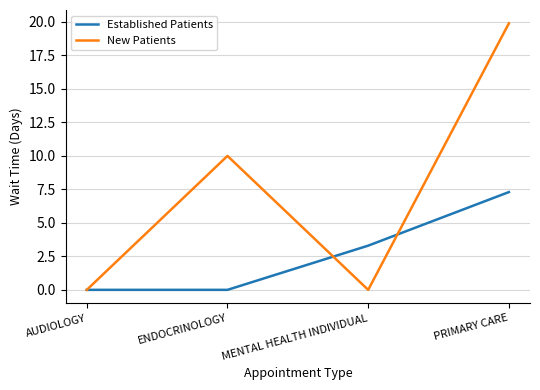

Between ENDOCRINOLOGY and MENTAL HEALTH INDIVIDUAL, which series saw the biggest shift?

New Patients